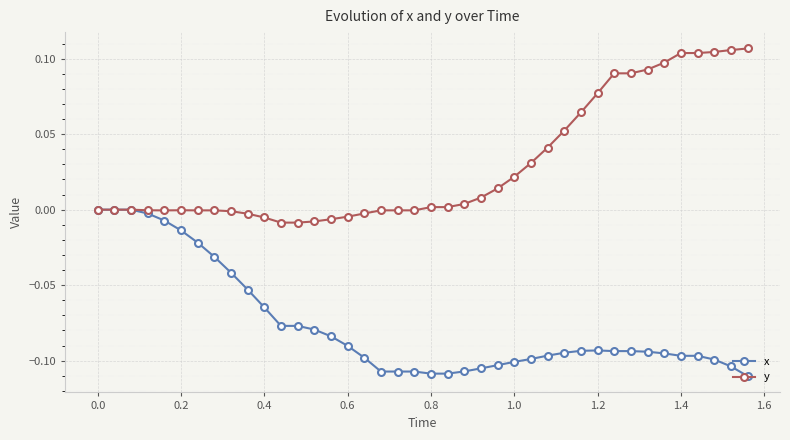

Which series has the largest total across all categories?

y